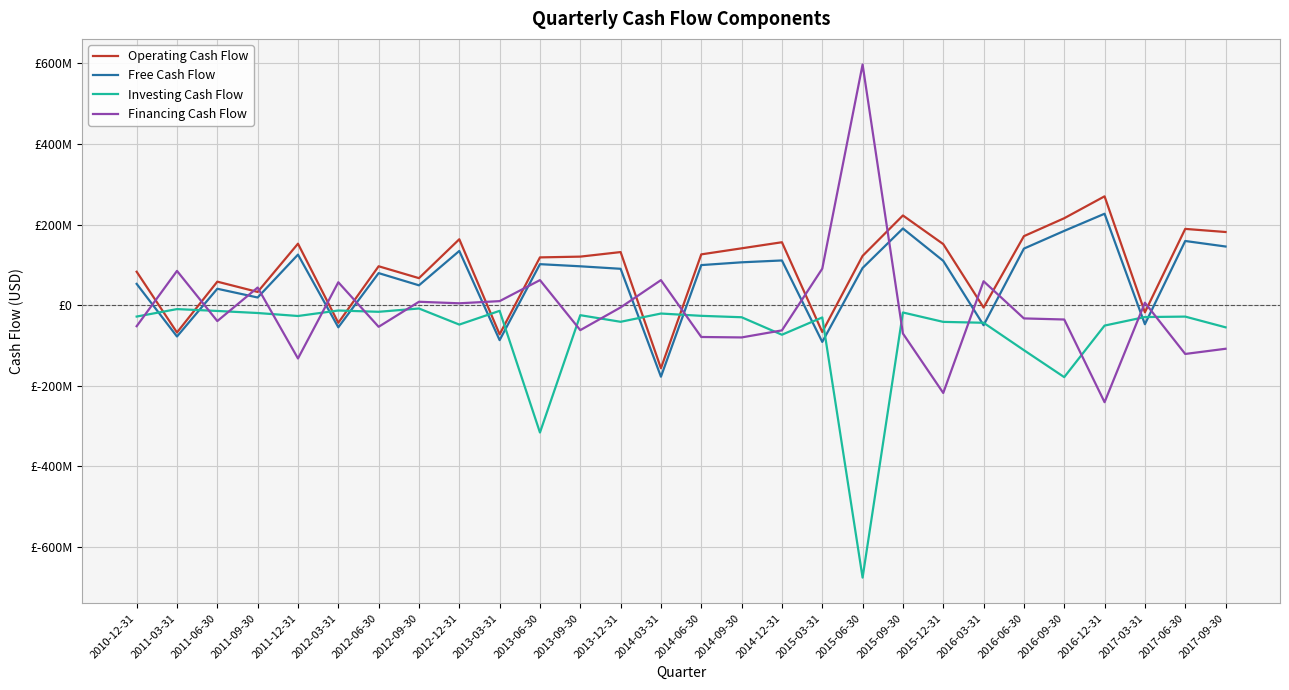

What are all the series names shown in the legend?

Operating Cash Flow, Free Cash Flow, Investing Cash Flow, Financing Cash Flow